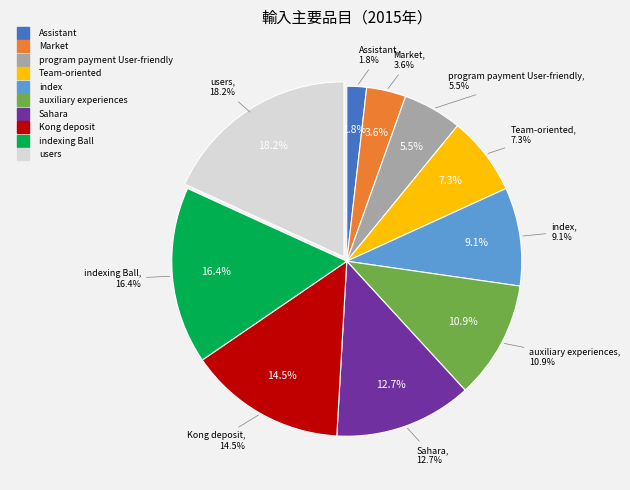

What is the smallest slice in the pie chart?

Assistant